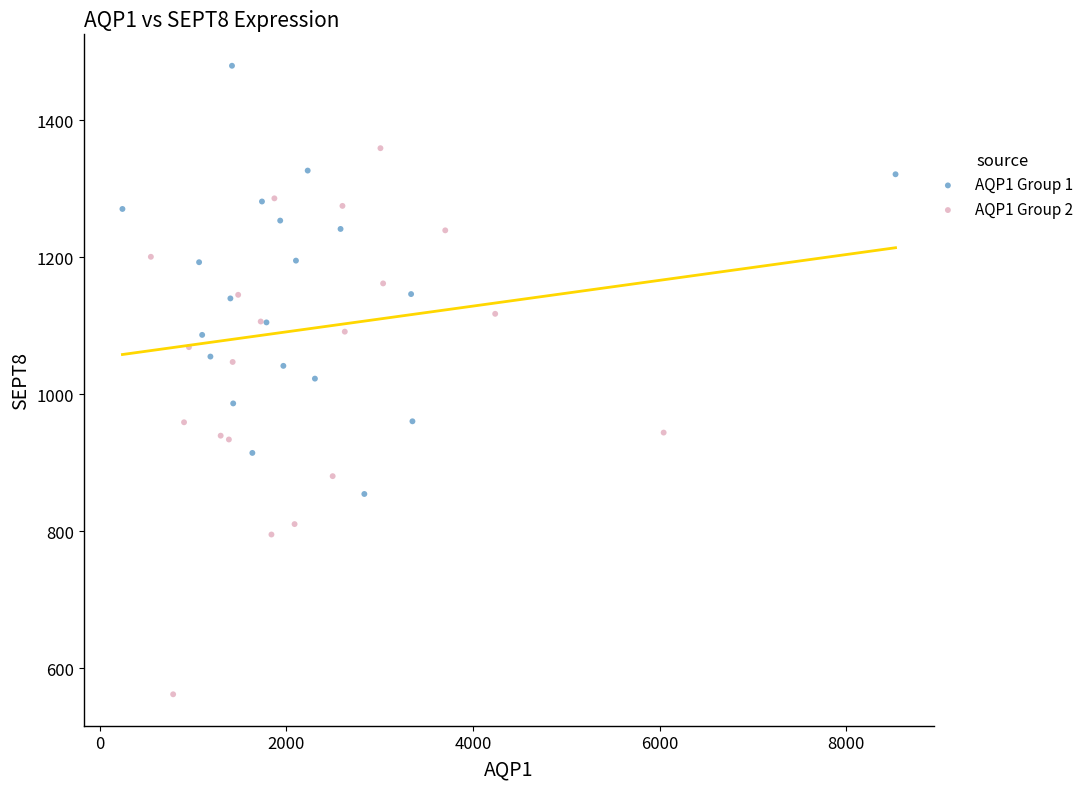

Which series reaches the maximum Y coordinate?

AQP1 Group 1